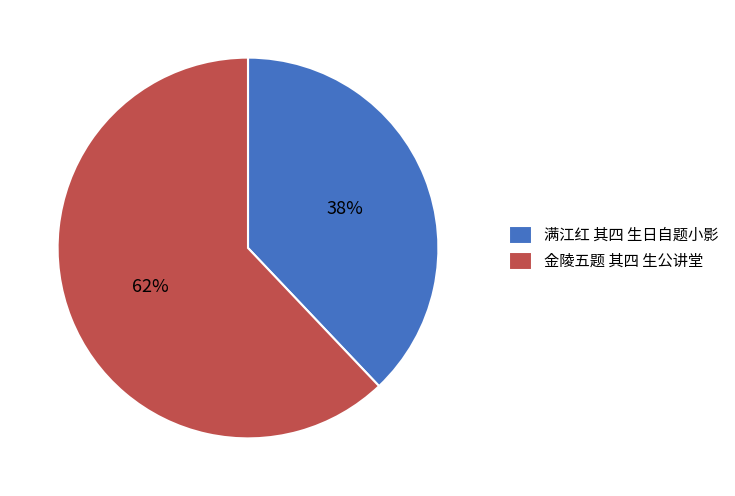

Which slice represents more than half of the pie?

金陵五题 其四 生公讲堂